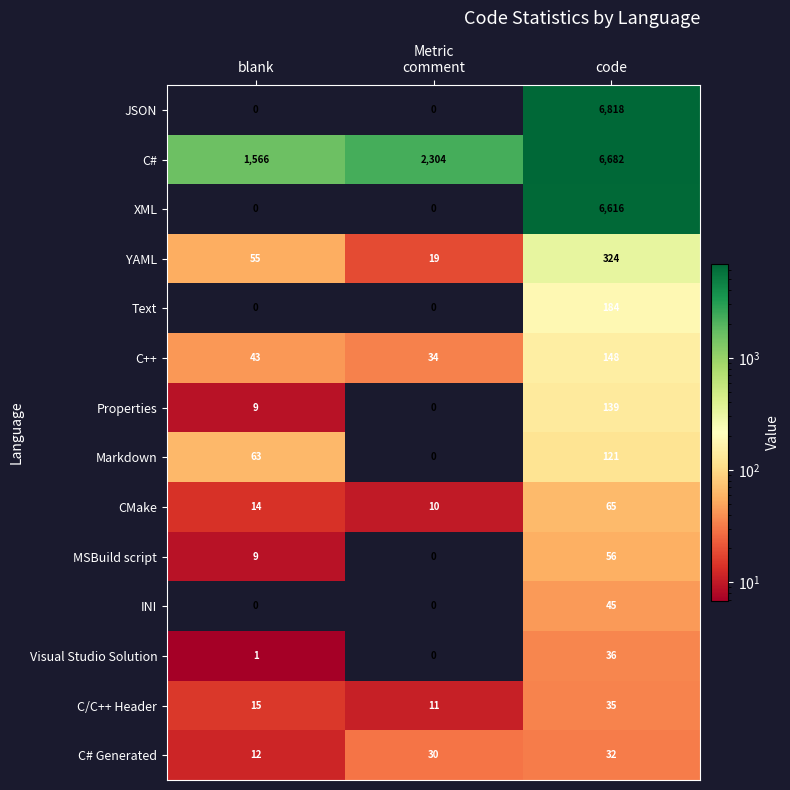

How many Markdown values are between 0 and 121?

3